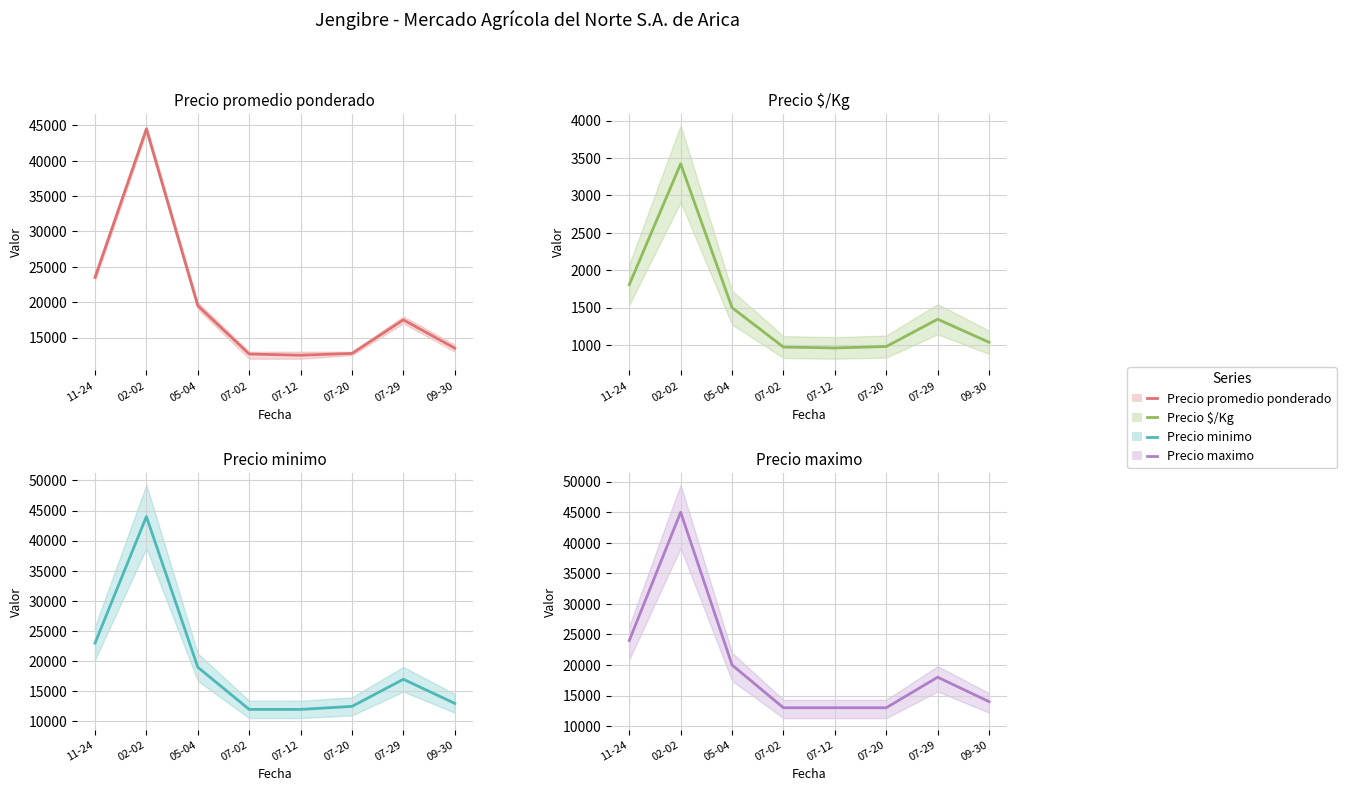

True or false: Precio maximo has more than 0 points higher than both neighbors.

True